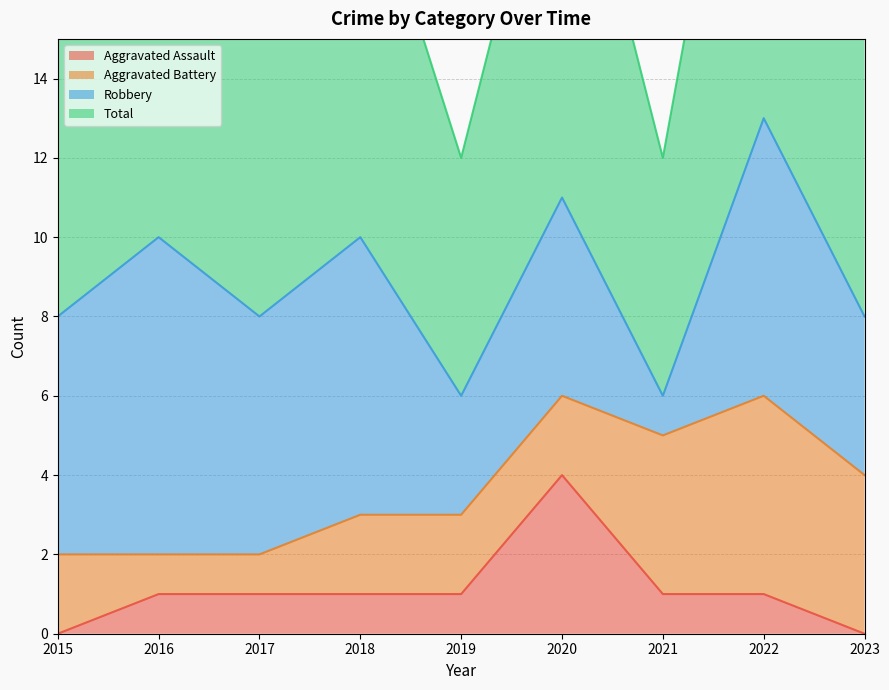

Which category has the highest value in the Aggravated Assault series?

2020